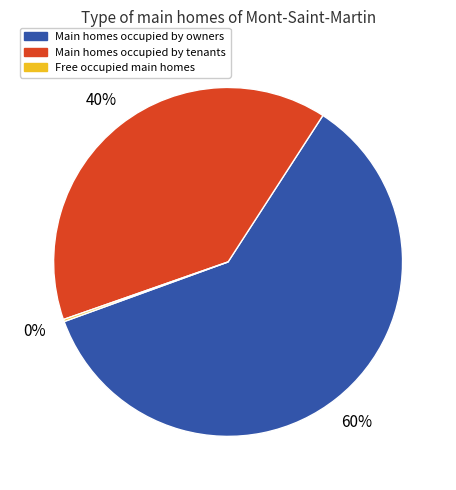

To the nearest percent, what is the difference between the largest and smallest slice percentages?

60%